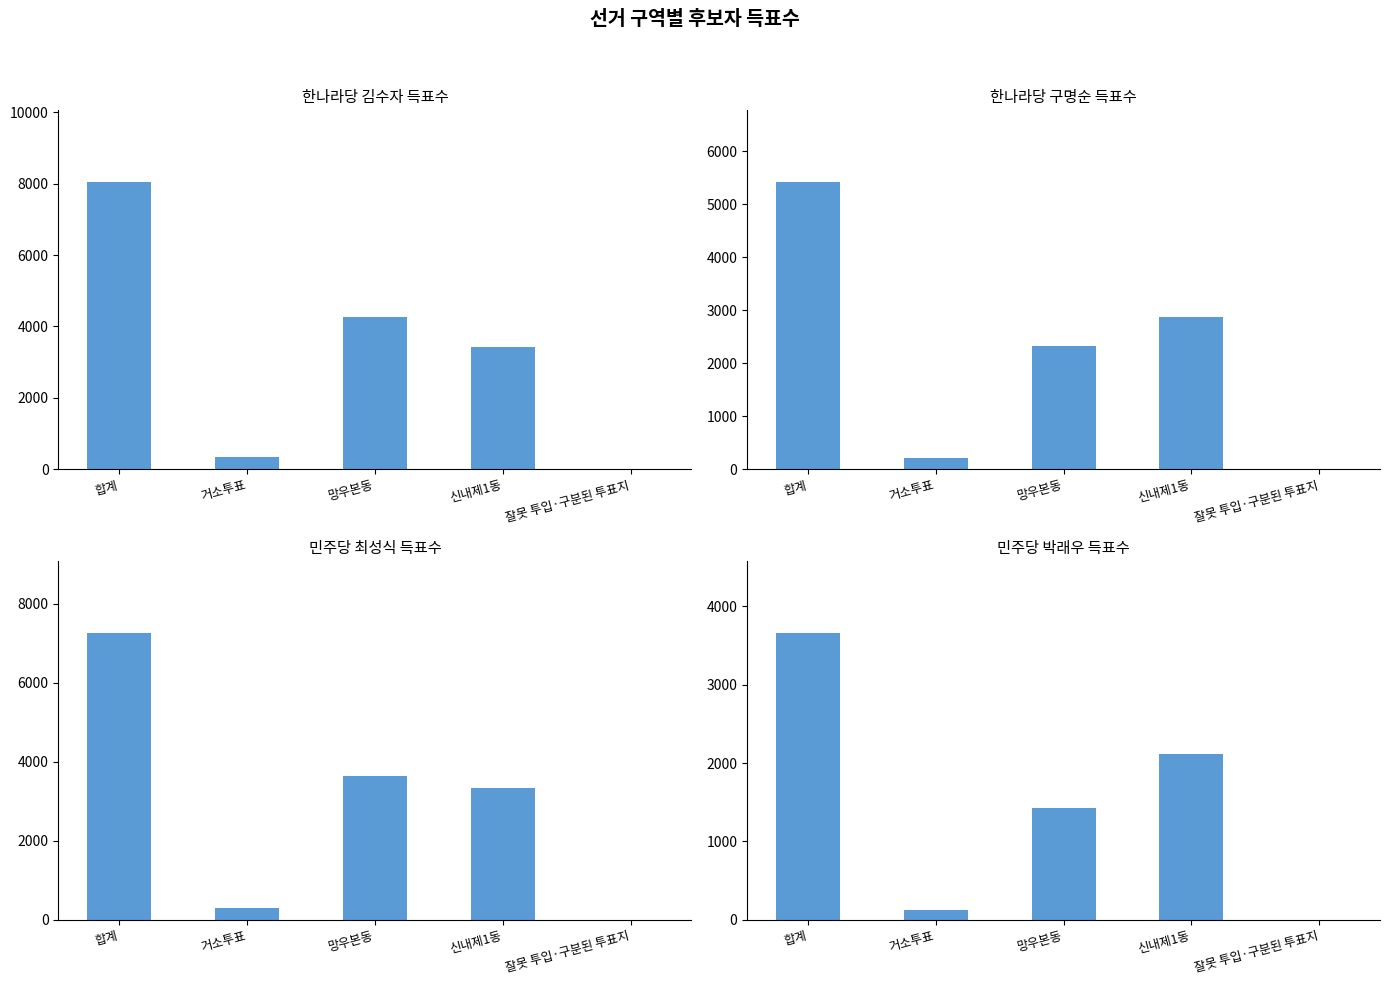

Rank the categories by 민주당박래우 value from highest to lowest.

합계, 신내제1동, 망우본동, 거소투표, 잘못 투입·구분된 투표지